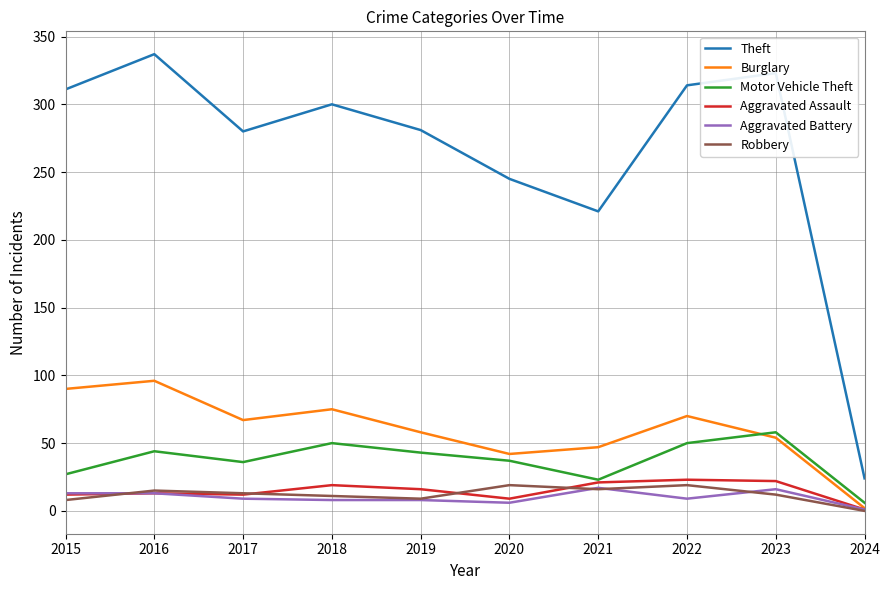

True or false: Motor Vehicle Theft has more than 1 points higher than both neighbors.

True